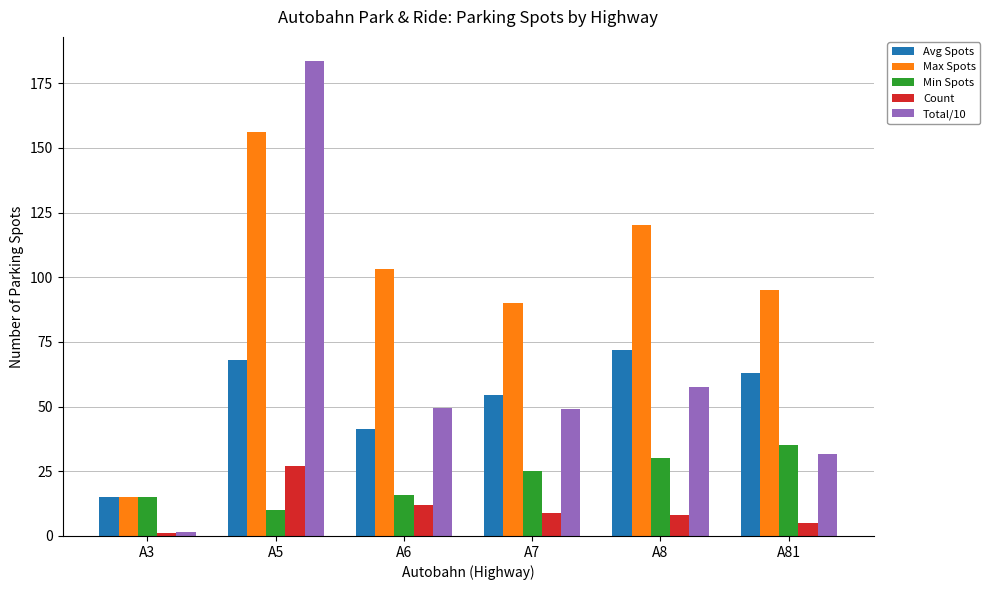

What is the difference between the Min Spots values at A5 and A81?

25.0